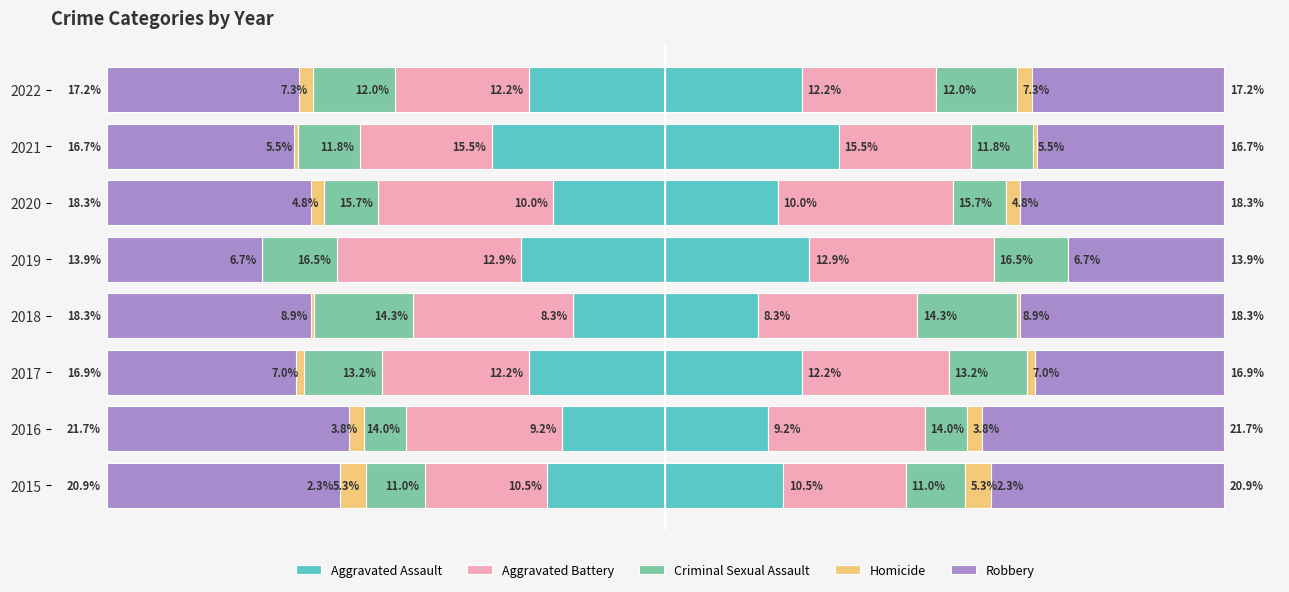

Which series has the widest spread of values?

Robbery